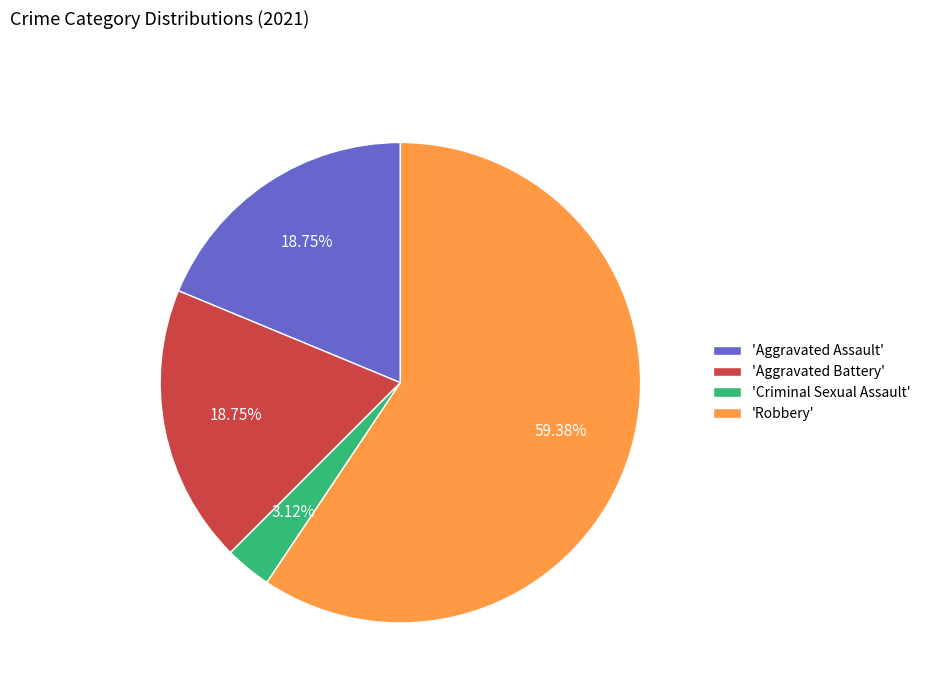

Do 'Criminal Sexual Assault' and 'Robbery' together represent more than half of the pie?

Yes